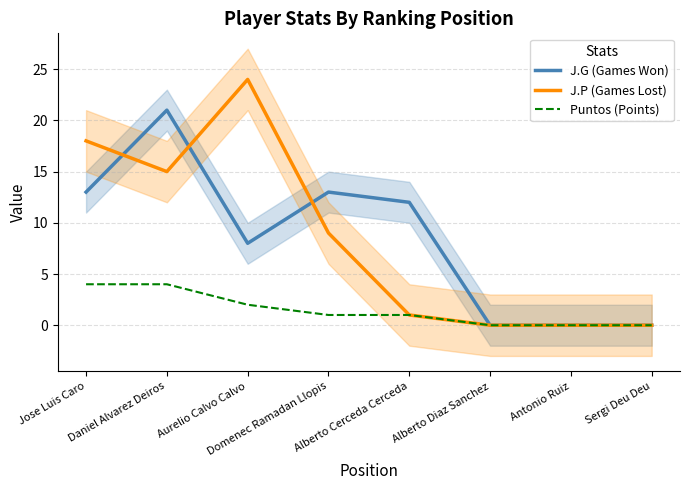

How many values in J.G (Games Won) are above zero?

5